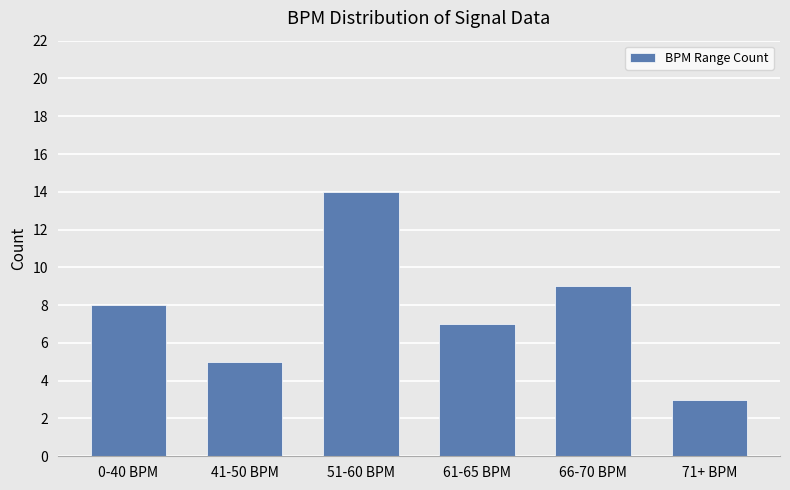

Where is the data nearest to the value 8?

0-40 BPM